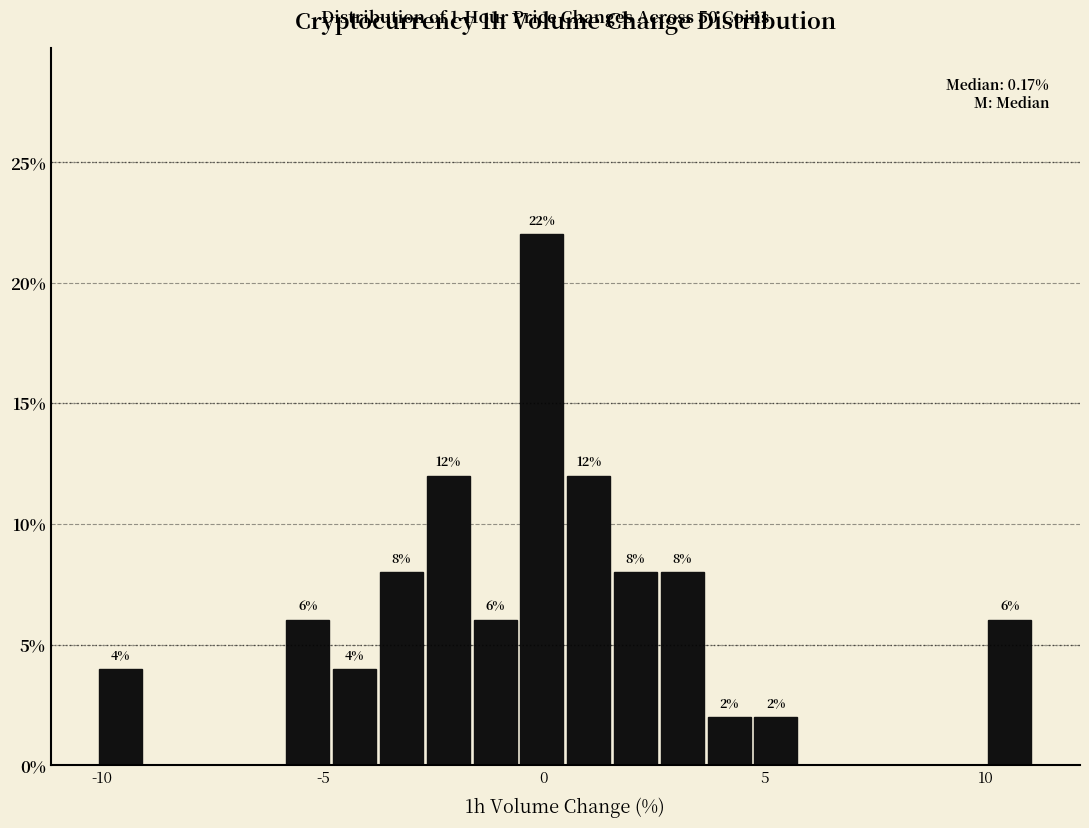

Read against the x-axis, roughly where is the centre of the tallest bar?

0.0